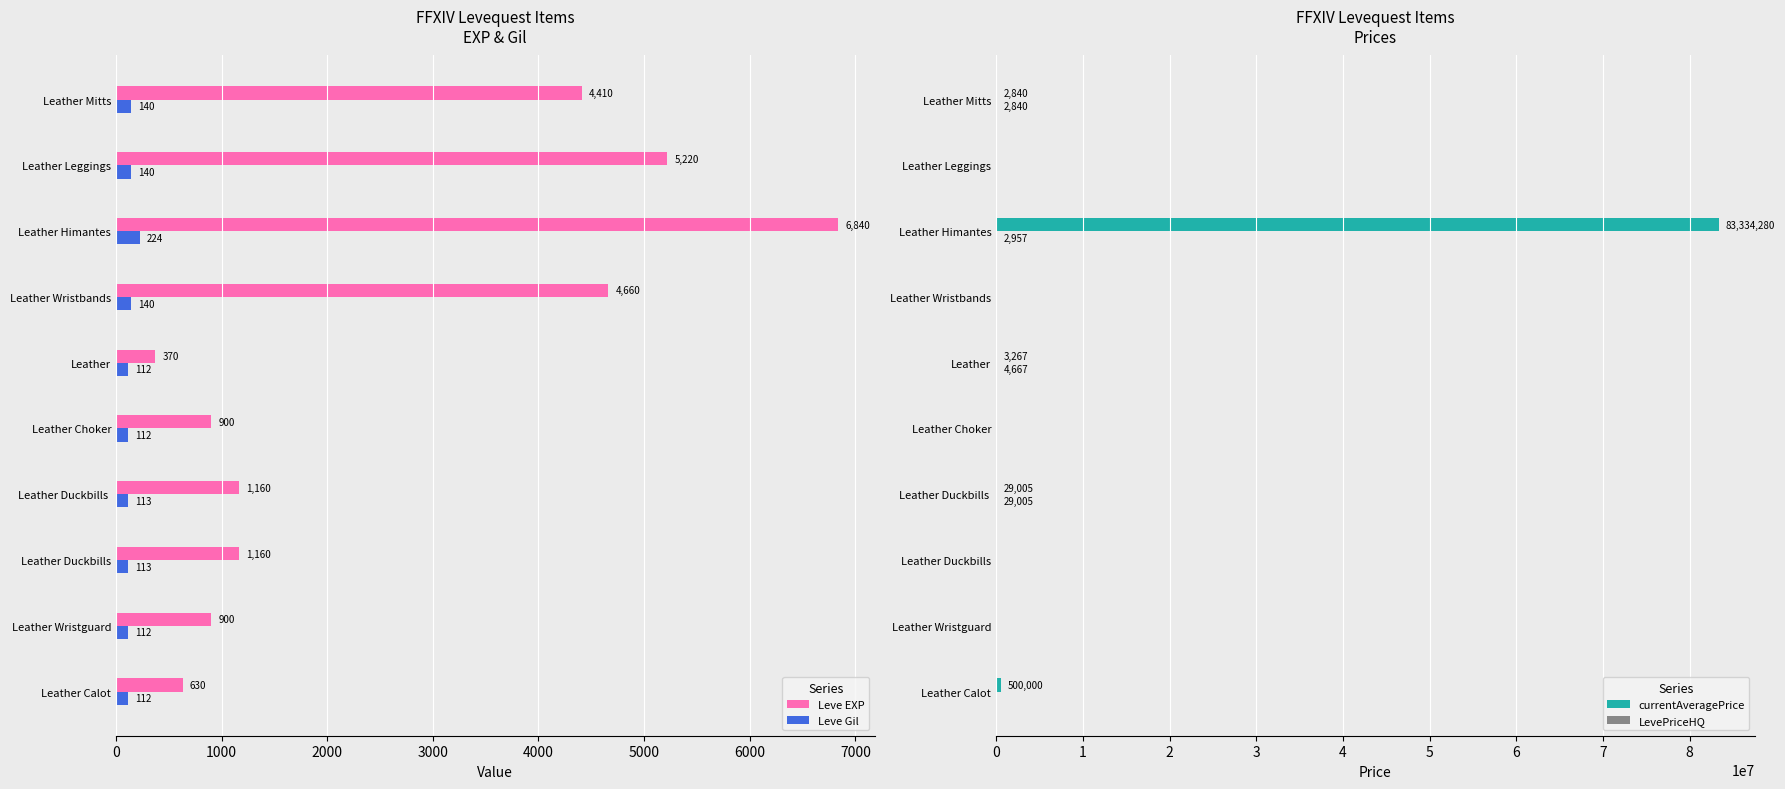

What value does the Leve EXP series have at Leather Duckbills, to the nearest 100?

1200